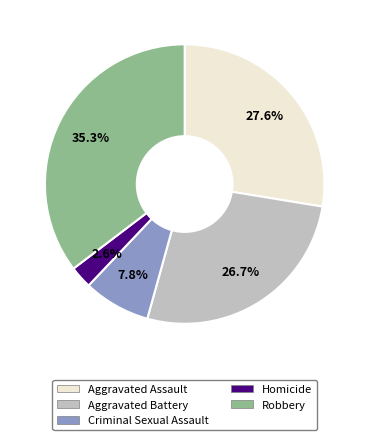

How many segments does this pie chart have?

5